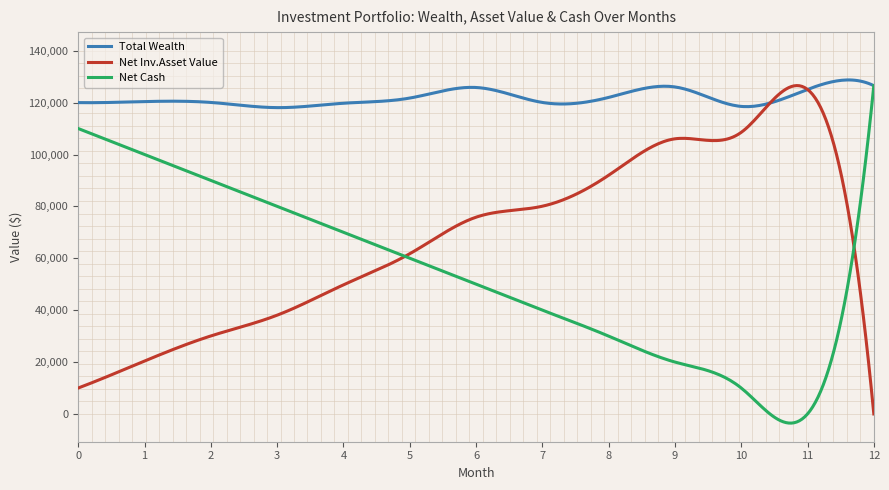

What is the smallest value displayed?

-3532.0